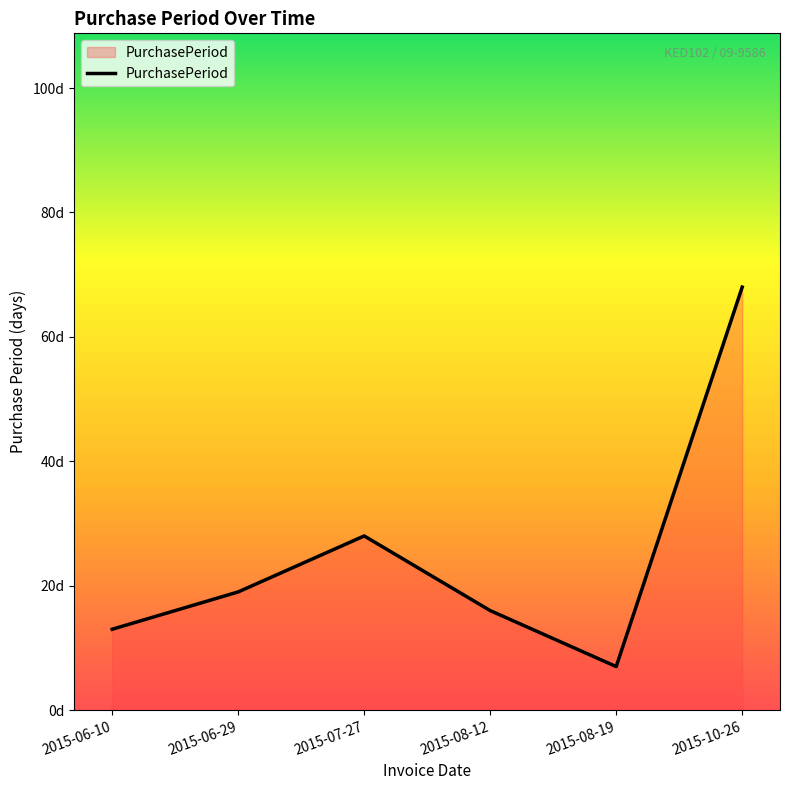

Is this an area chart (filled region under the line)?

Yes